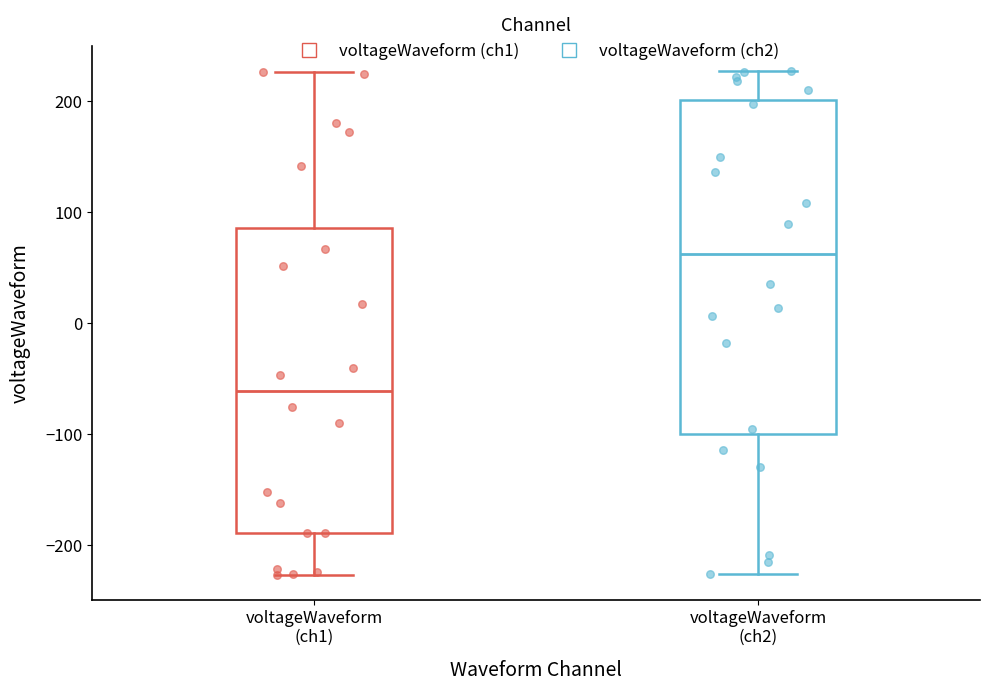

Reading left to right, read every box against the y-axis: the position of its median line, the range the box covers, and the ends of its whiskers. The values are not printed on the chart, so give them approximately, as read against the axis.

voltageWaveform (ch1): median -60, box -190 to 90, whiskers -230 to 230
voltageWaveform (ch2): median 60, box -100 to 200, whiskers -230 to 230